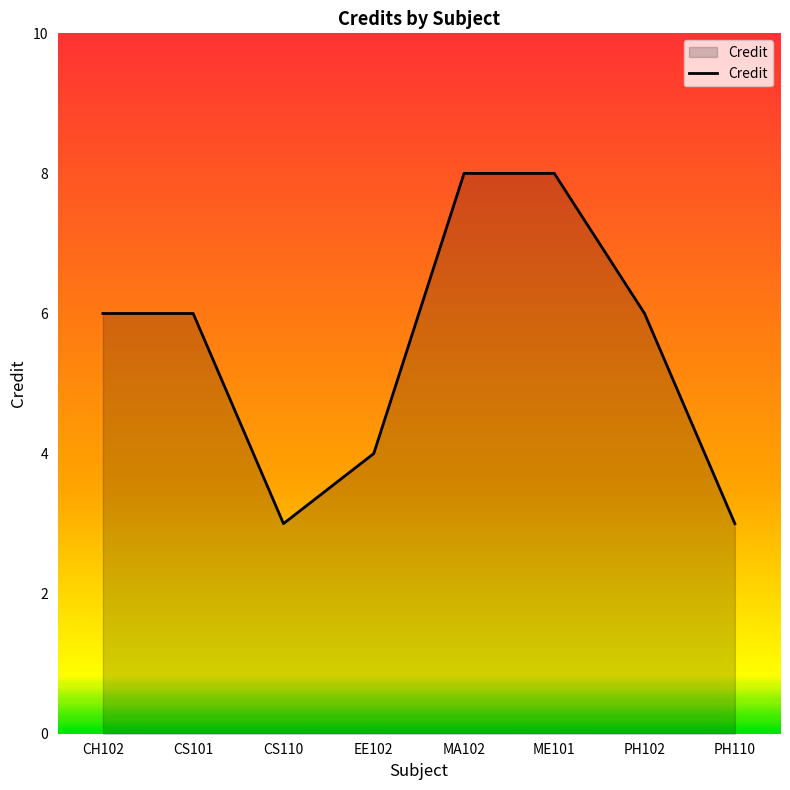

What position from the right is EE102?

5